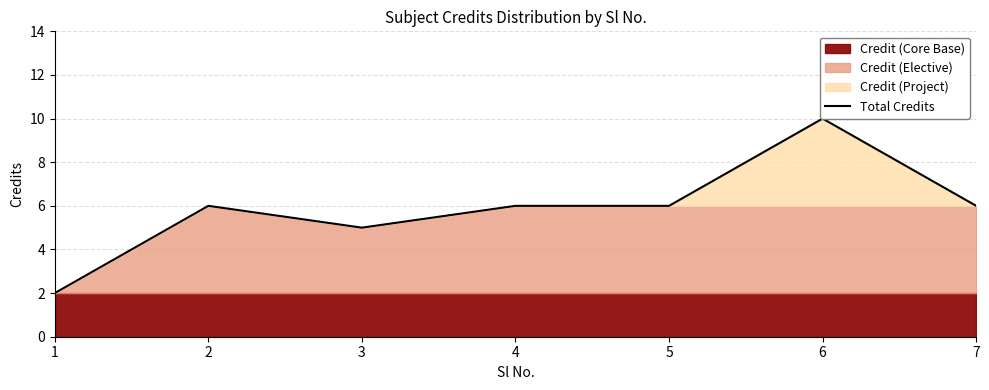

Reading right to left, list all the values displayed in this chart.

7=6	6=10	5=6	4=6	3=5	2=6	1=2